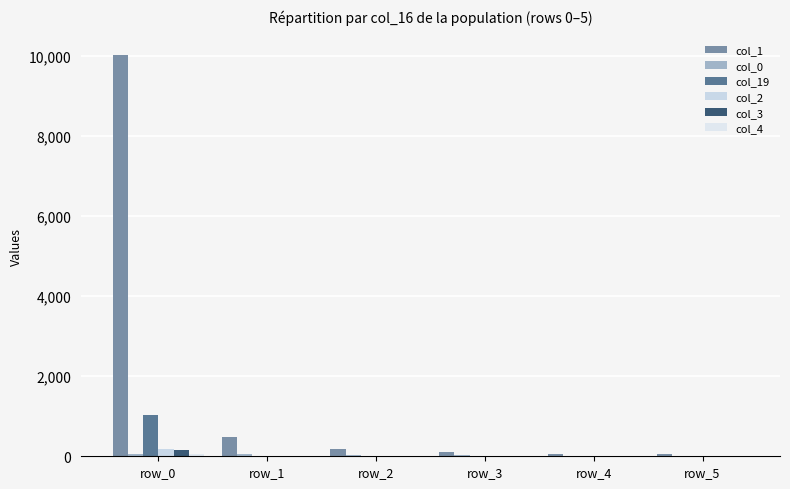

What is the average value of the col_2 series?

37